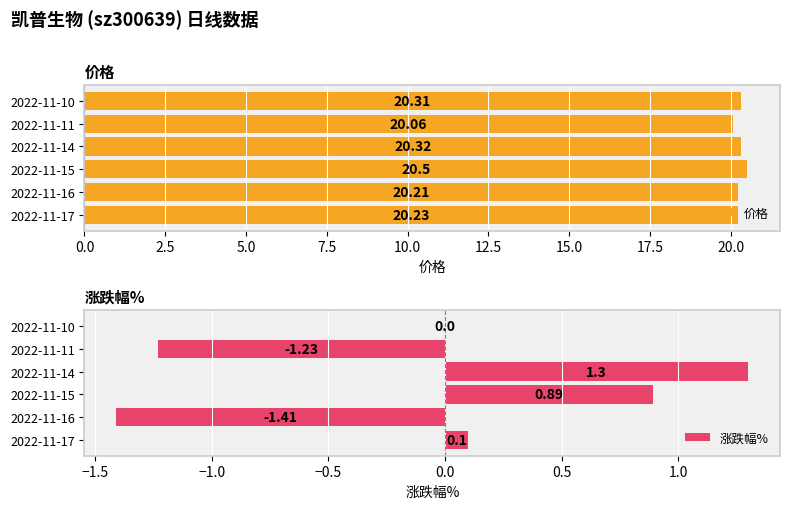

List the labels in order of 价格 value, smallest first.

2022-11-11, 2022-11-16, 2022-11-17, 2022-11-10, 2022-11-14, 2022-11-15